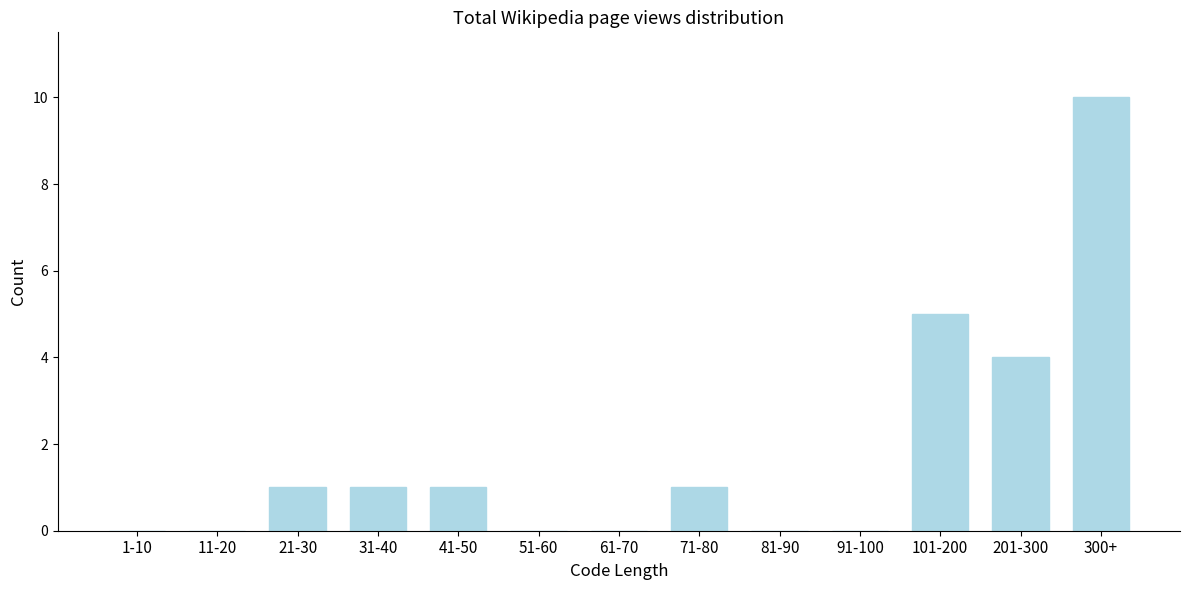

Reading right to left, transcribe all the data shown in this chart.

300+=10	201-300=4	101-200=5	91-100=0	81-90=0	71-80=1	61-70=0	51-60=0	41-50=1	31-40=1	21-30=1	11-20=0	1-10=0